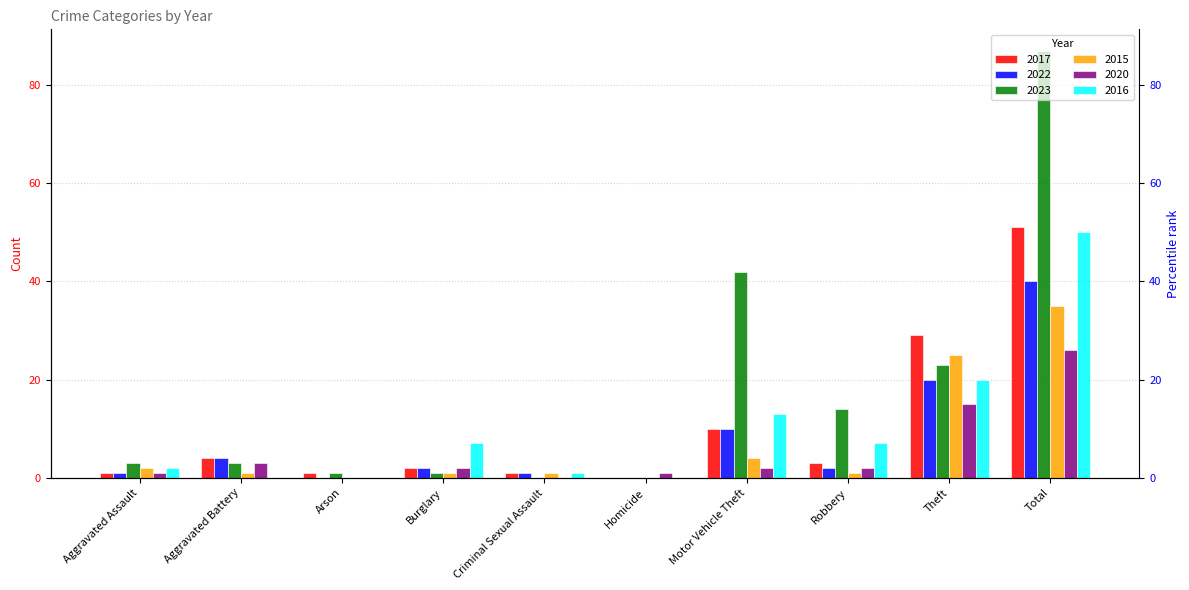

Rank the series by their maximum value, from highest to lowest.

2023, 2017, 2016, 2022, 2015, 2020